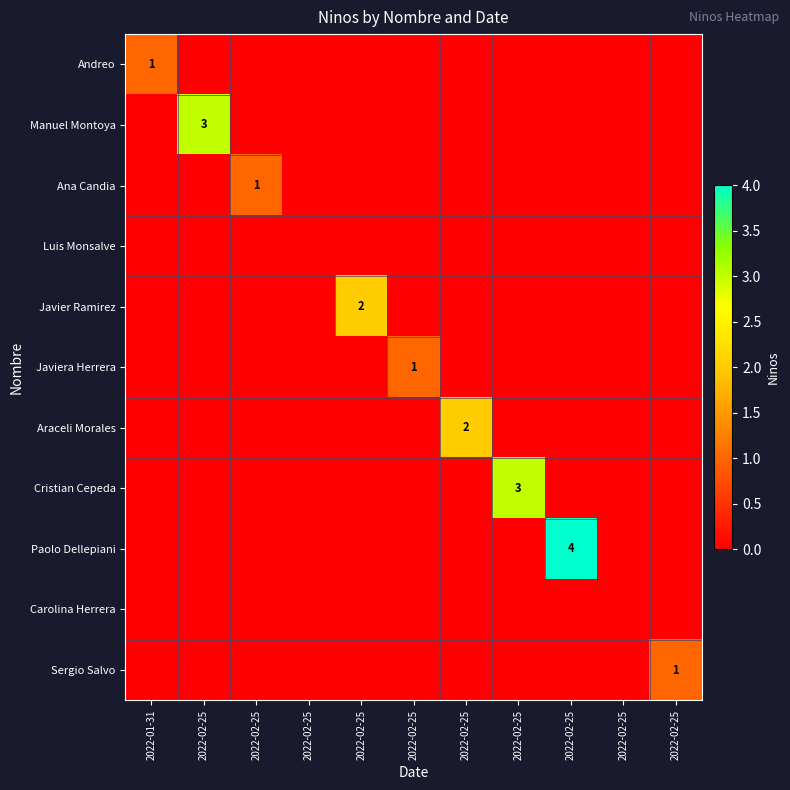

True or false: Cristian Cepeda has a value of 0 at 2022-02-25.

True